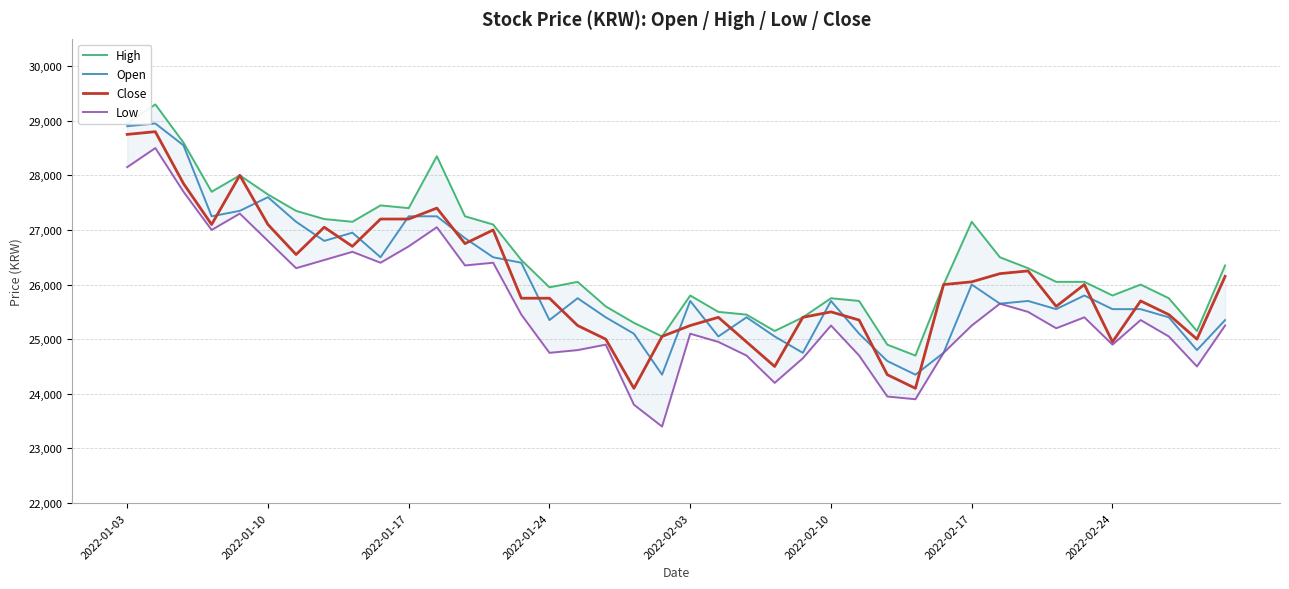

Read the Low value at 9.

26400